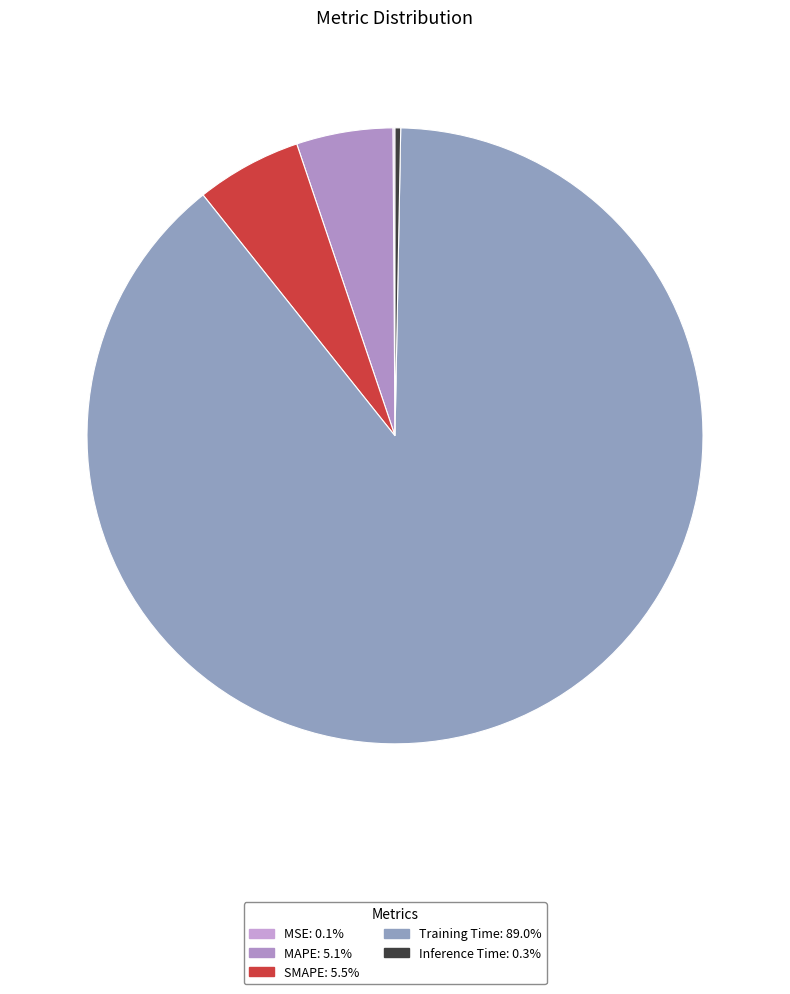

Combined, do MAPE and MSE account for over 50%?

No